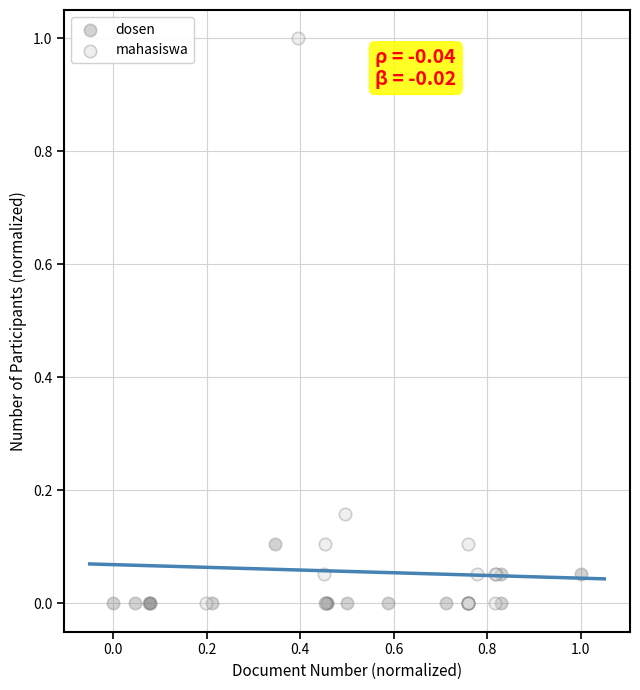

What are all the series names shown in the legend?

dosen, mahasiswa